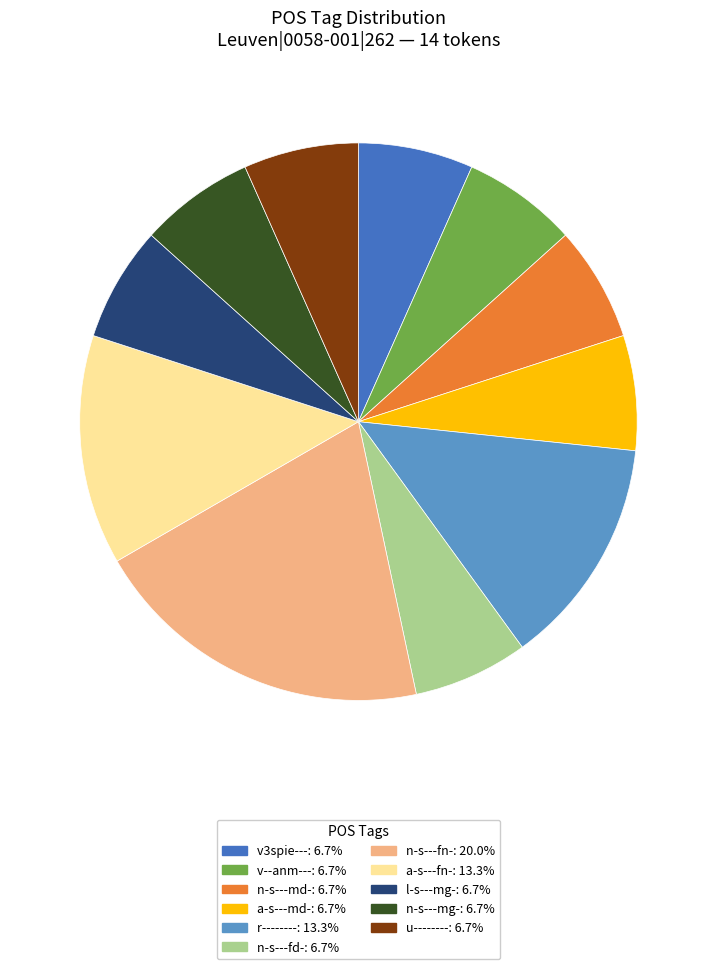

How many slices are in this pie chart?

11